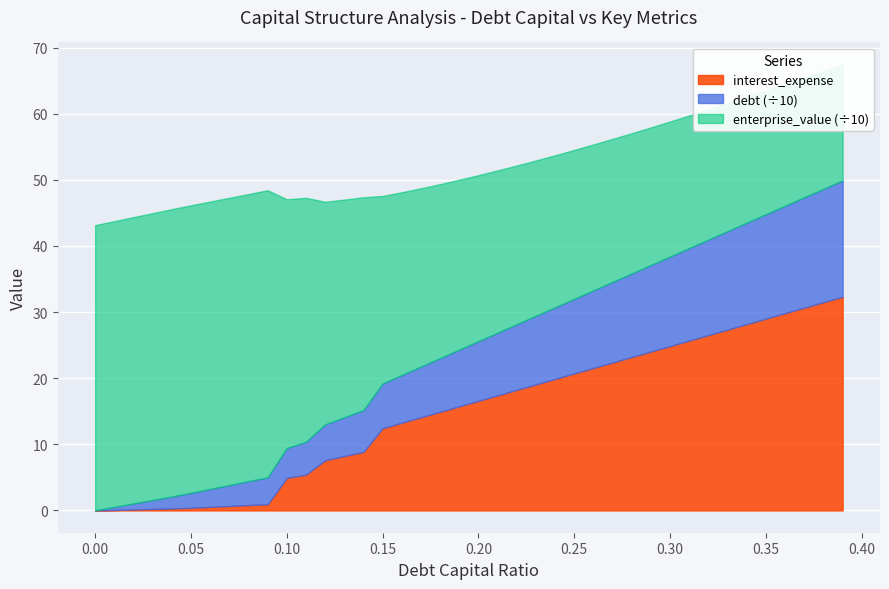

What is the average value of the enterprise_value series?

289.9